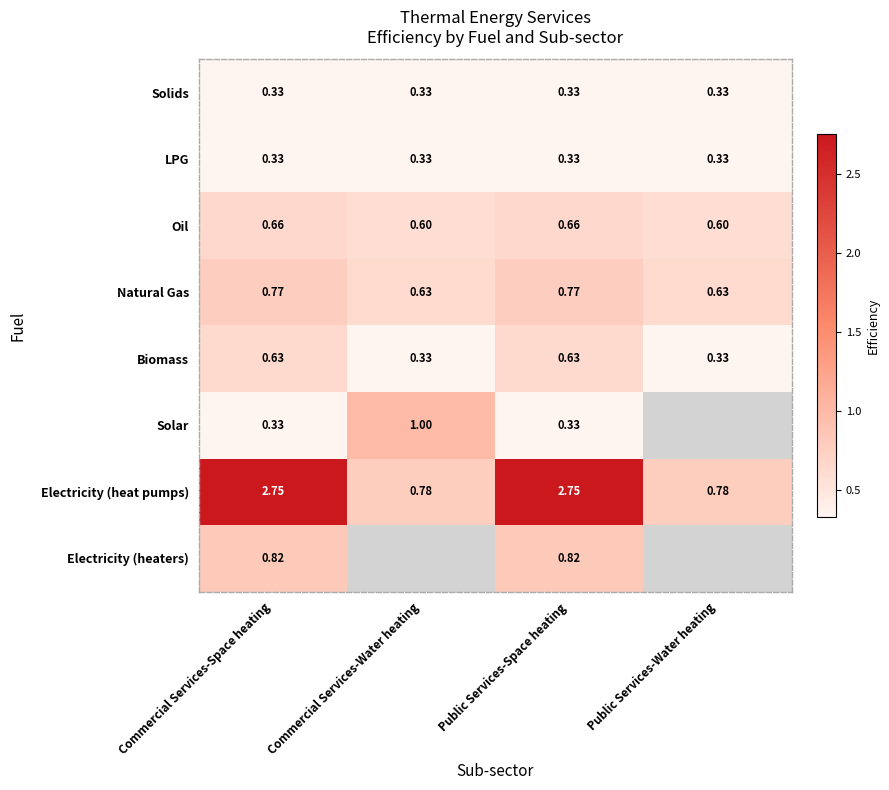

The Oil series shows 1.2 at Commercial Services-Space heating. True or false?

False